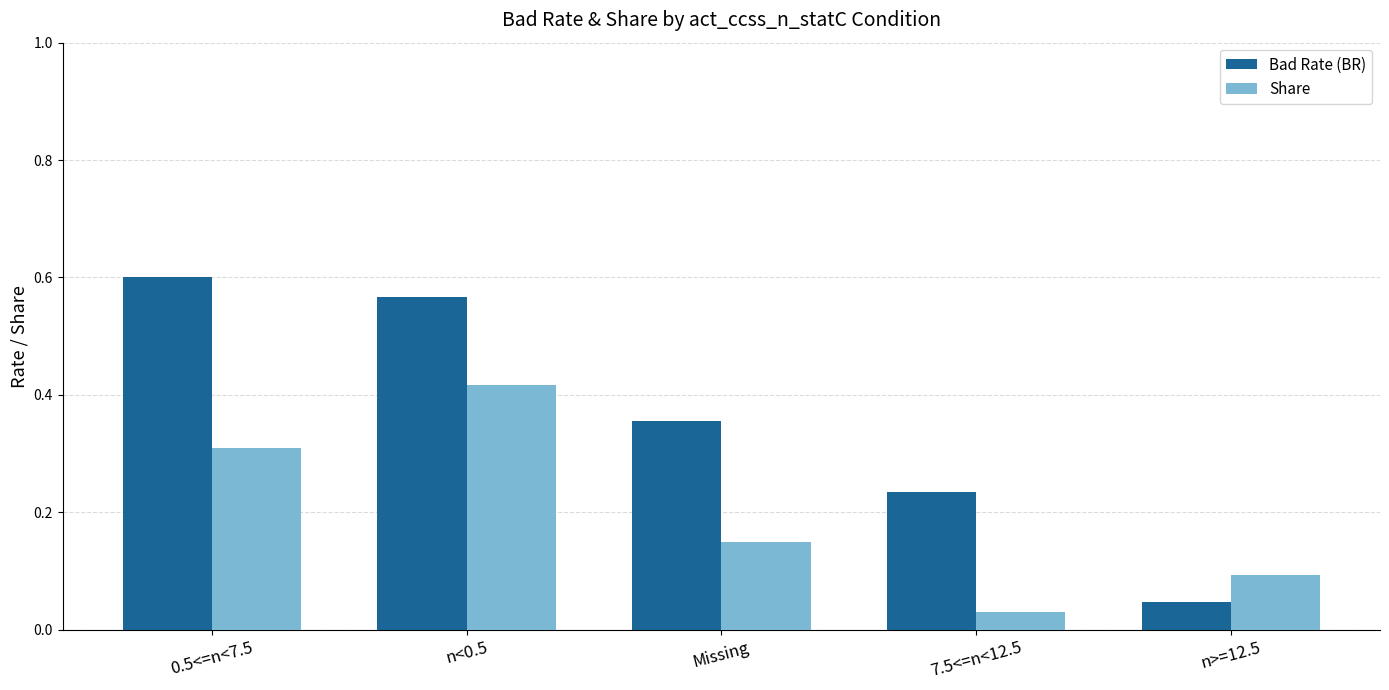

What is the sum of all Share values?

1.0